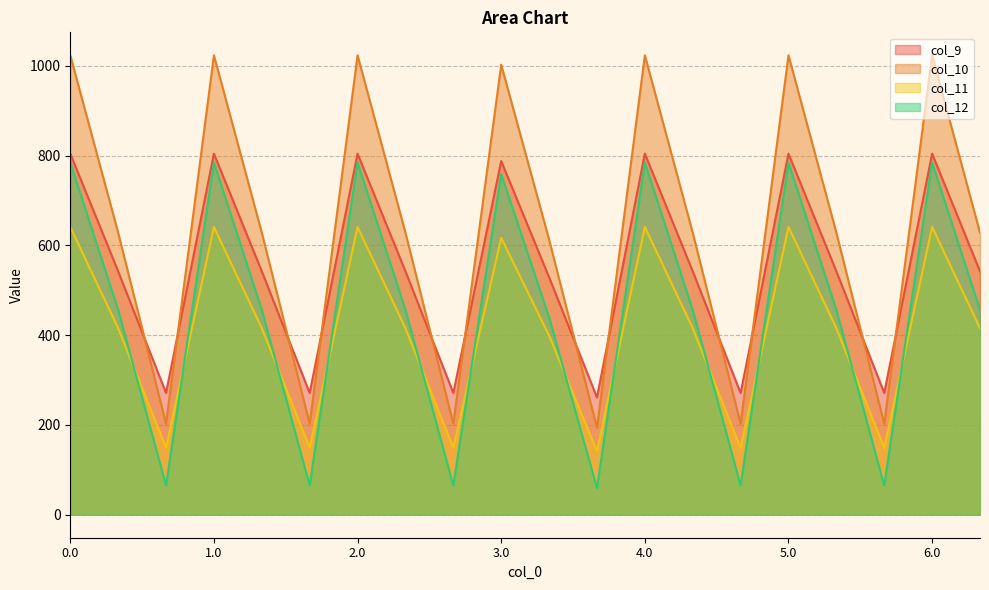

What is the sum of all col_12 values?

9026.3